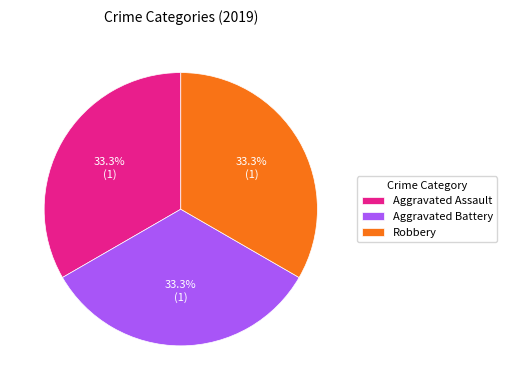

Approximately how many times larger is the value at Aggravated Battery compared to Aggravated Assault?

1.0